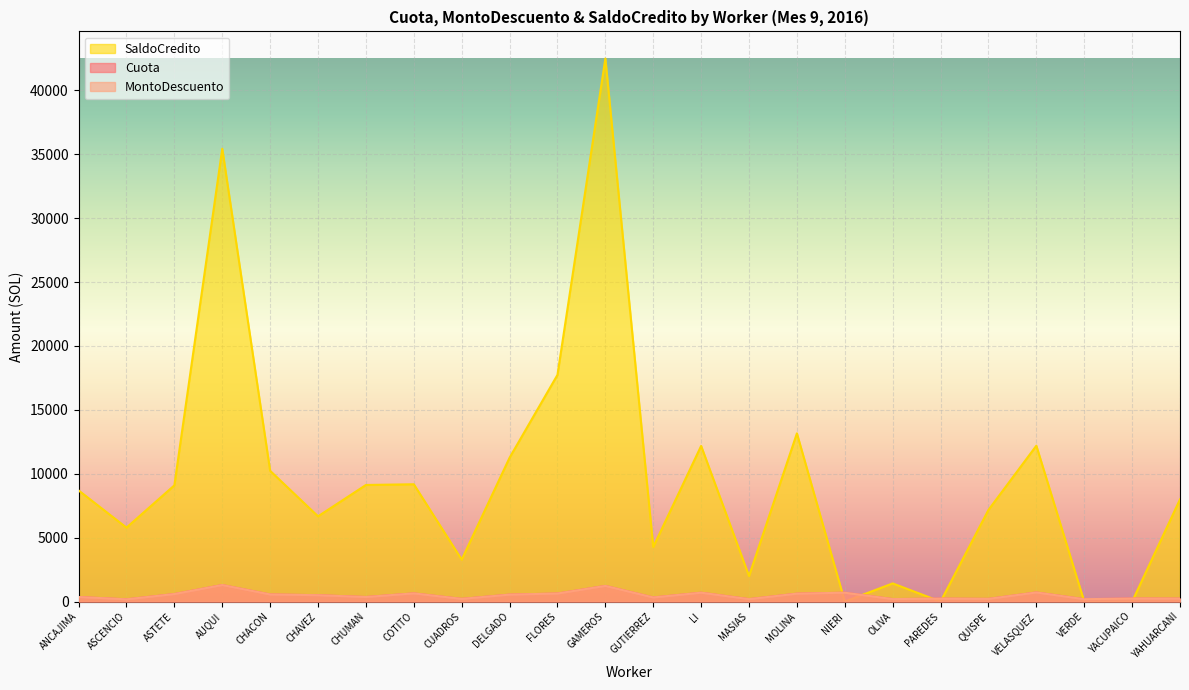

List the labels in order of MontoDescuento value, largest first.

AUQUI, GAMEROS, VELASQUEZ, LI, NIERI, COTITO, FLORES, MOLINA, ASTETE, CHACON, DELGADO, CHAVEZ, ANCAJIMA, CHUMAN, GUTIERREZ, YACUPAICO, YAHUARCANI, PAREDES, CUADROS, QUISPE, OLIVA, MASIAS, VERDE, ASCENCIO